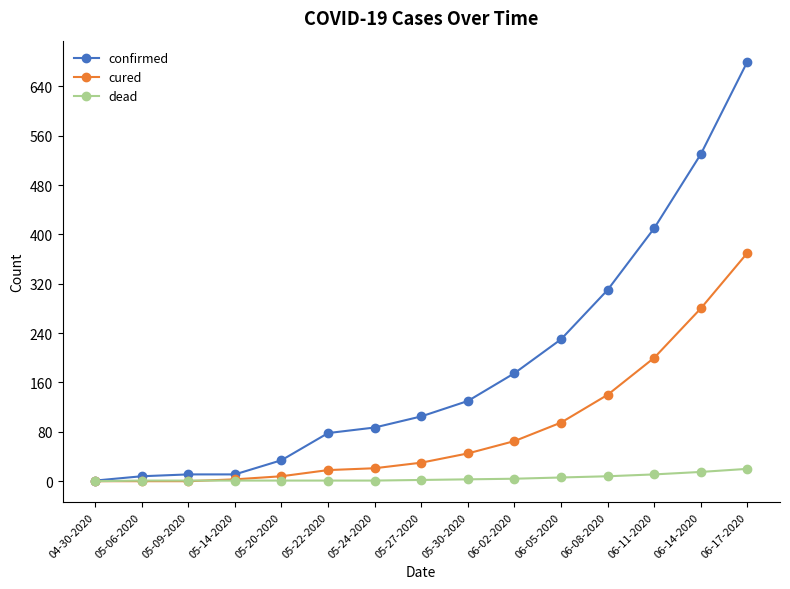

The value of confirmed at 06-11-2020 is 410. True or false?

True